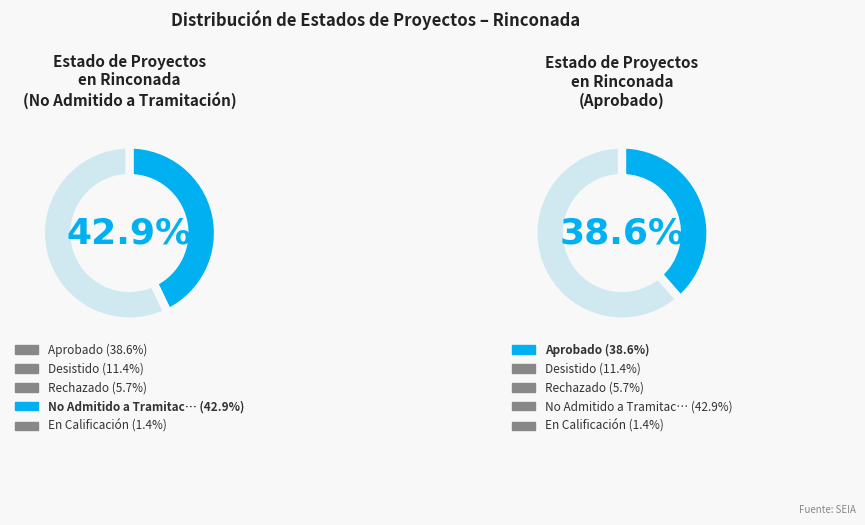

Count the number of slices in the pie.

5